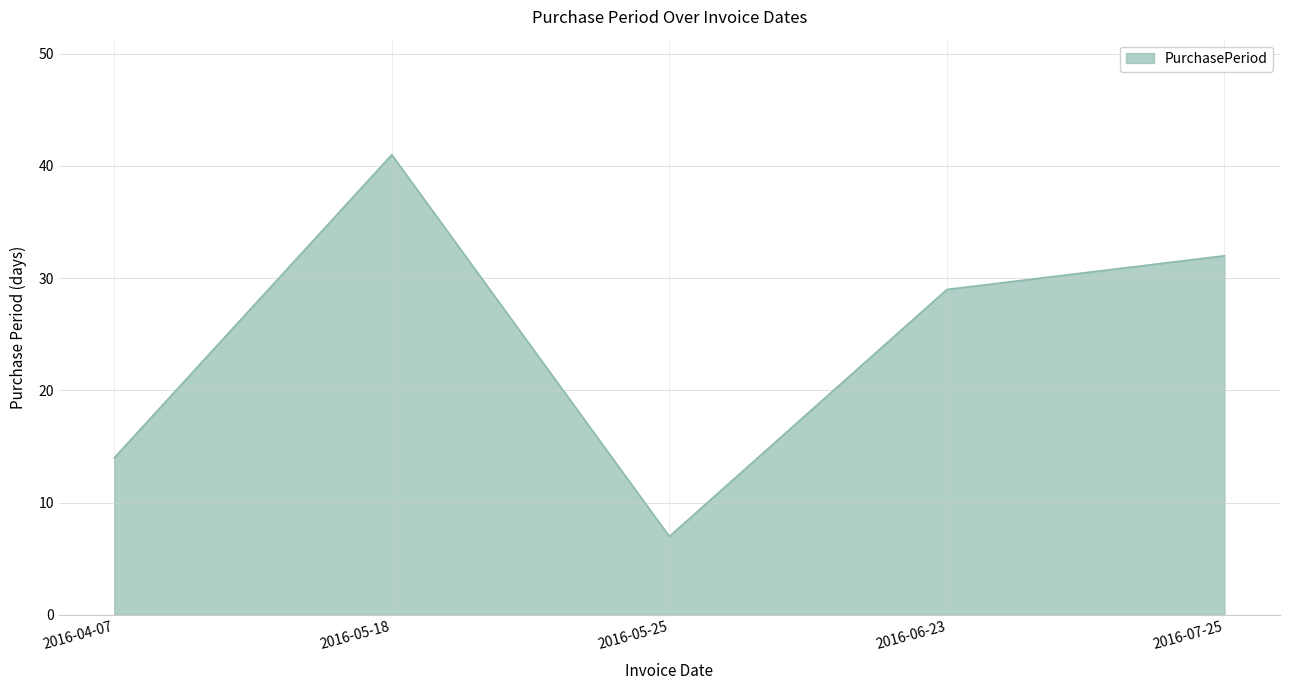

The chart shows a value of 11 at 2016-05-25. True or false?

False